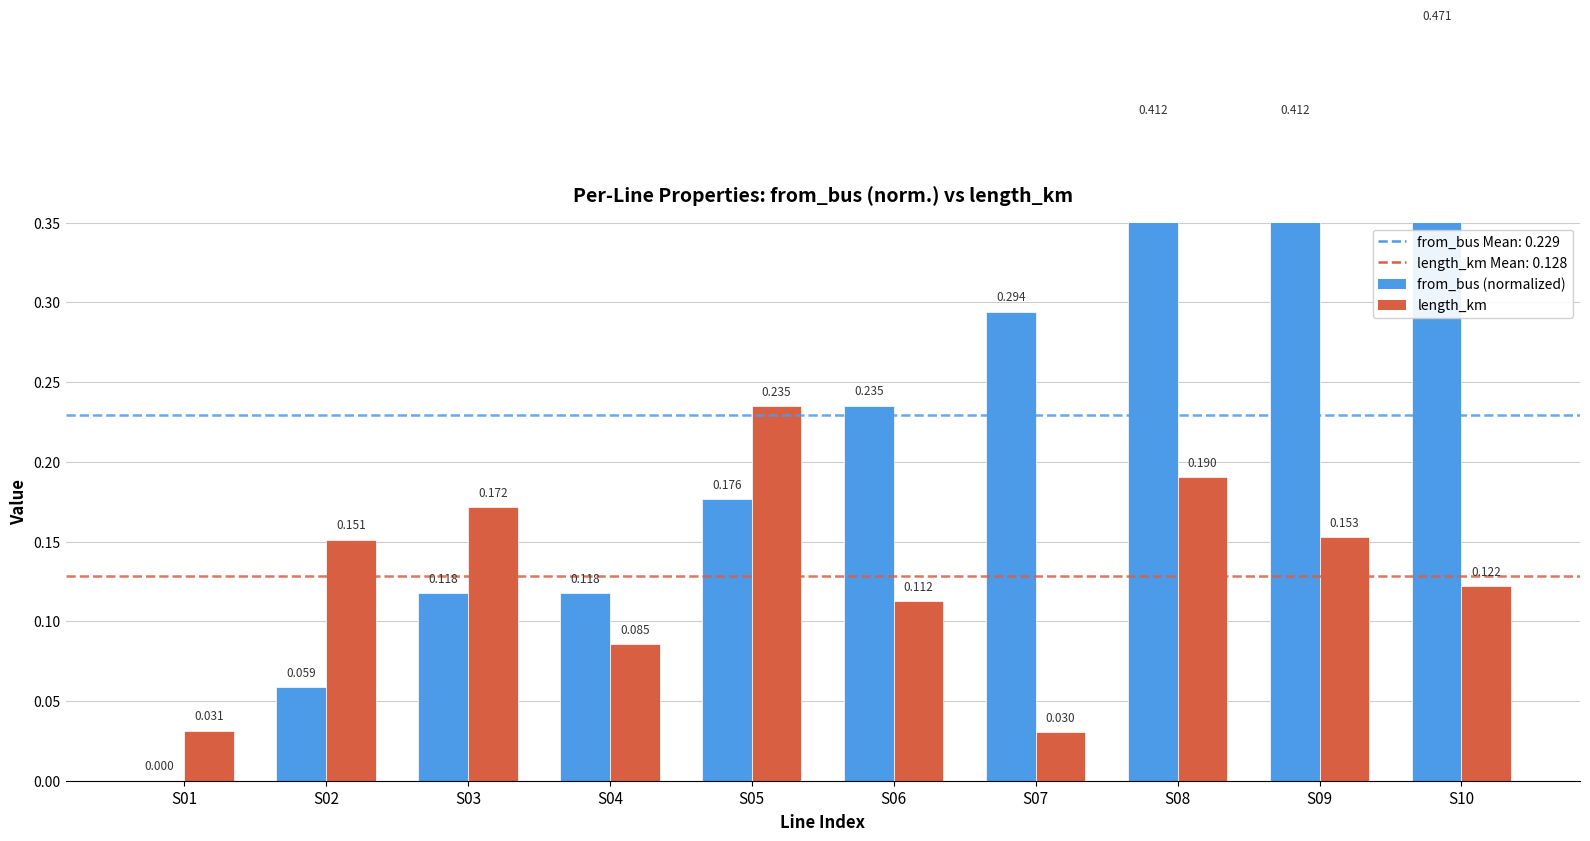

True or false: from_bus (normalized) has a value of 0.8 at S10.

False